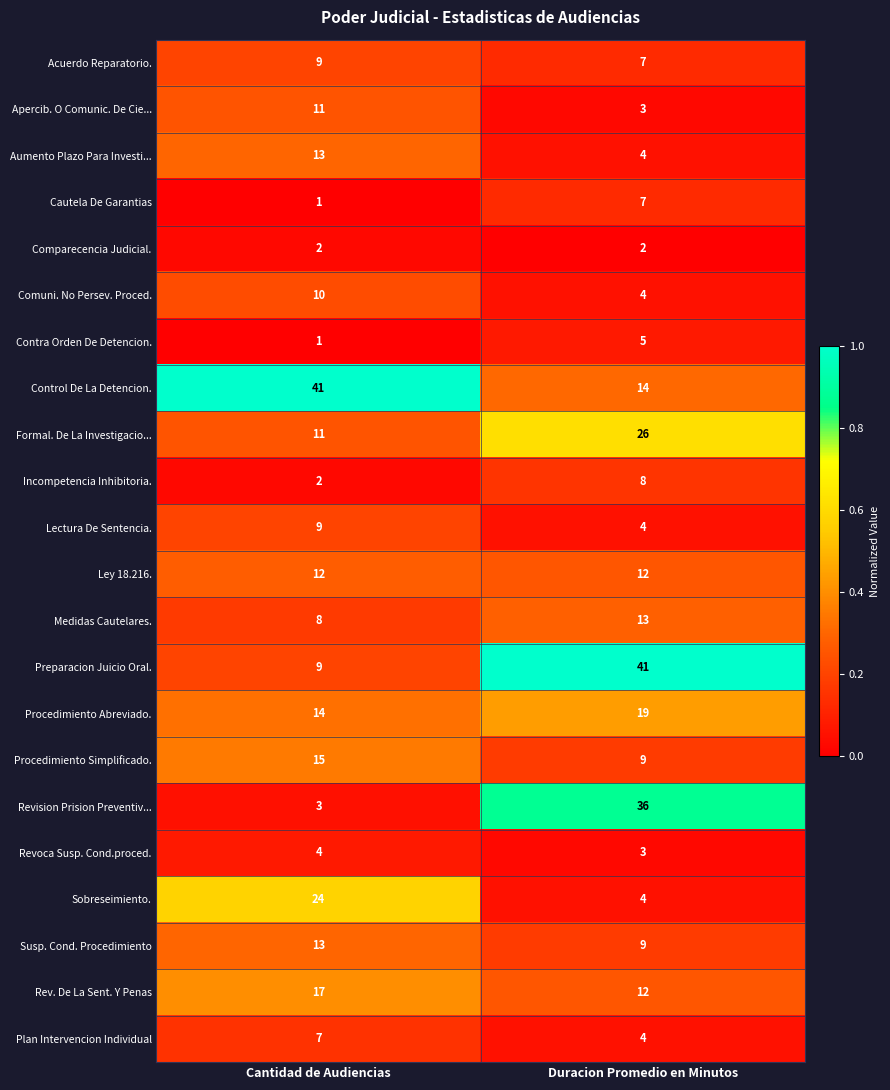

At which category is the sum across all series the highest?

Duracion Promedio en Minutos